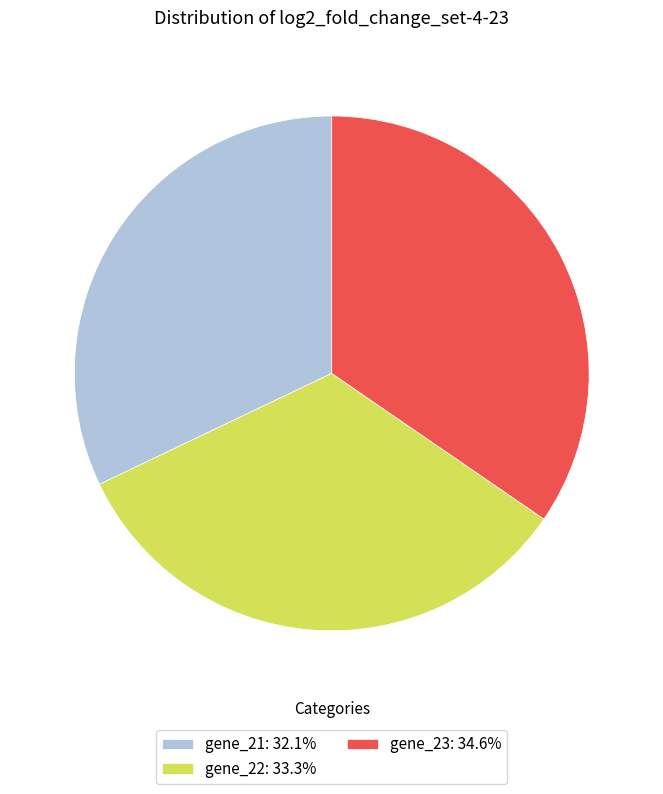

Rank the categories by value from lowest to highest.

gene_21, gene_22, gene_23